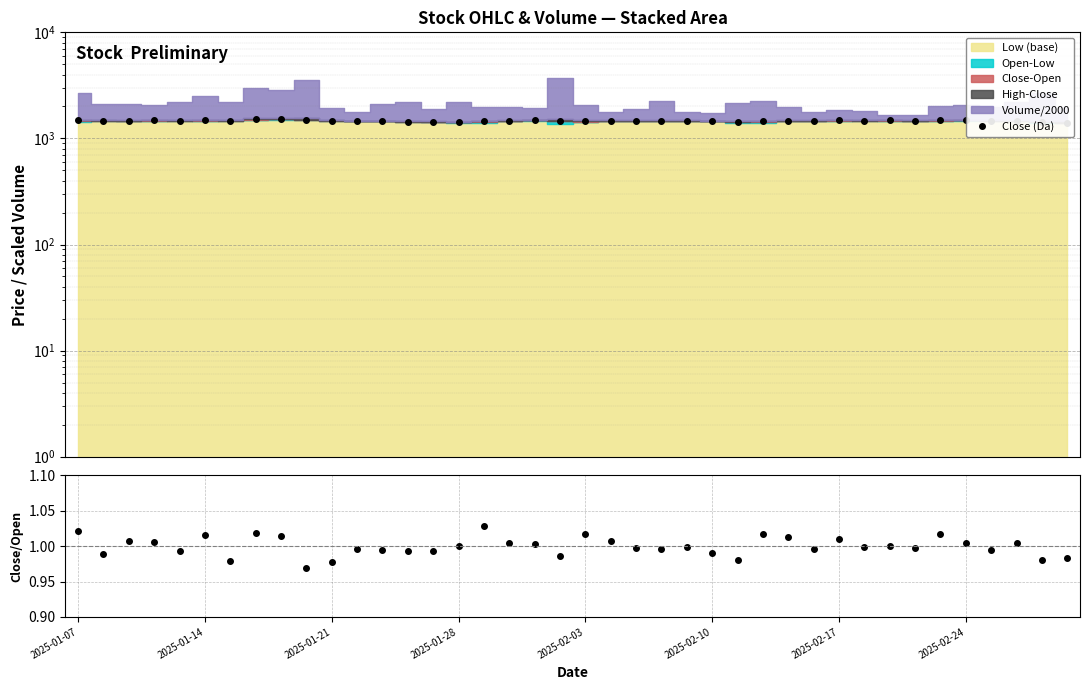

List the series in order of their peak value, highest first.

Close (Da), Close/Open